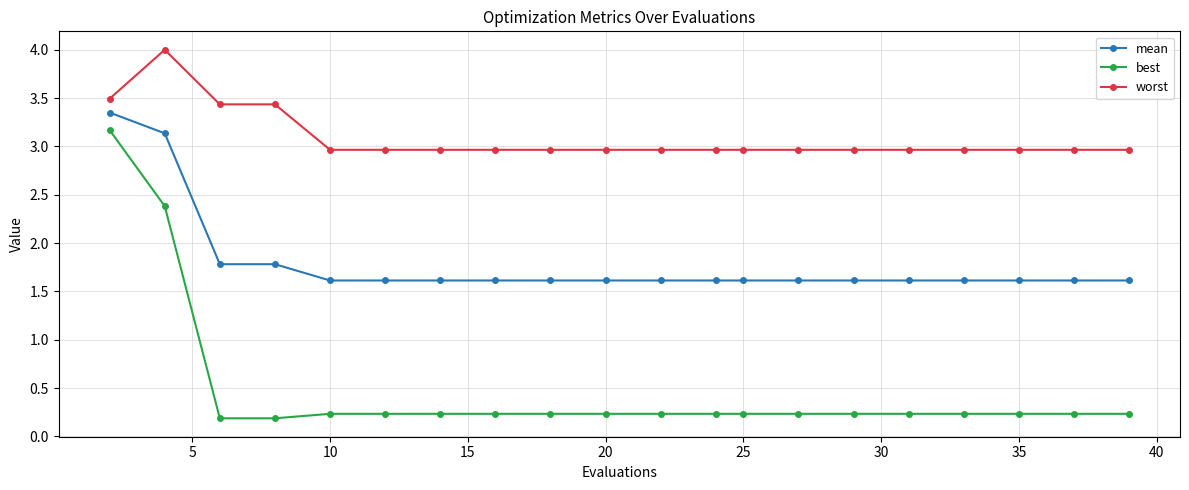

How many series are shown in this chart?

3